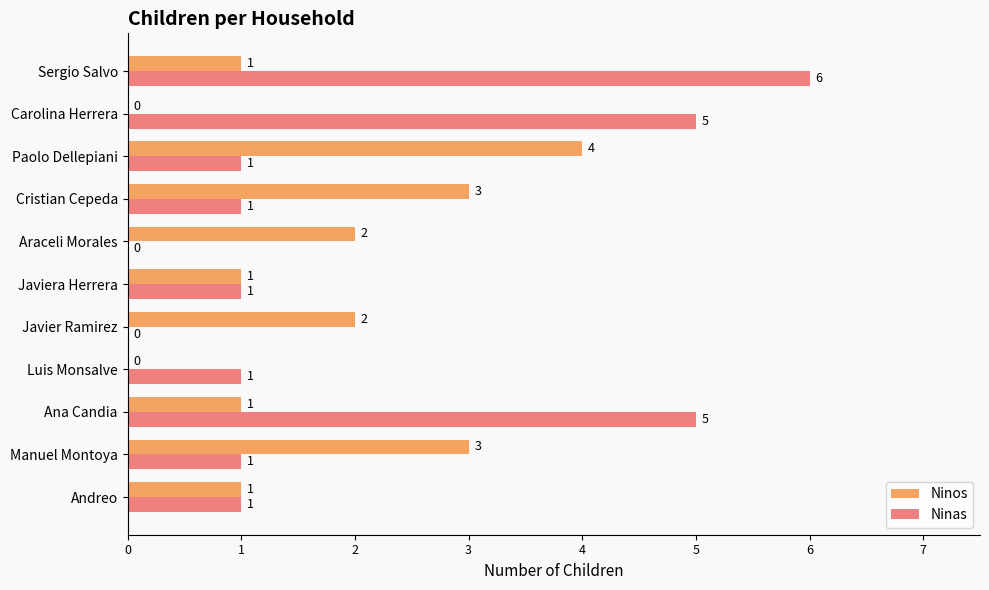

What is the sum of the Ninas values at Ana Candia and Javiera Herrera?

6